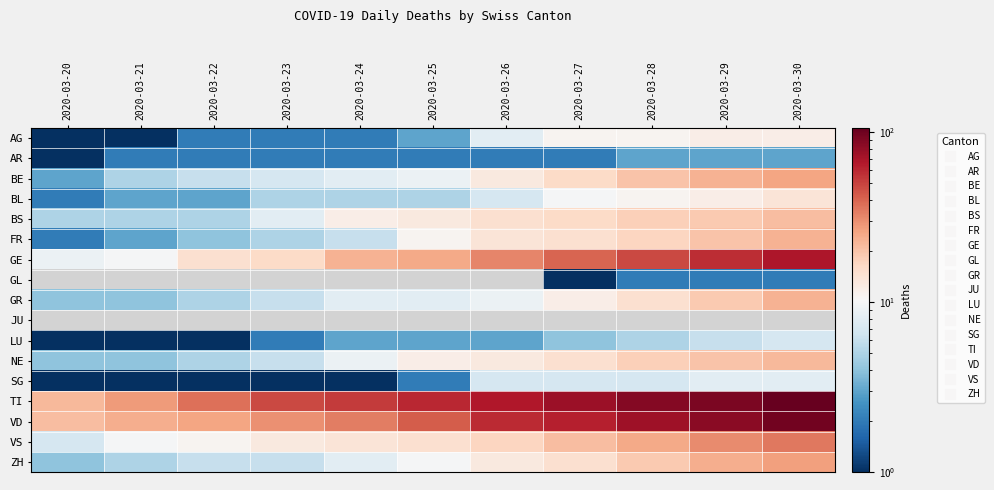

Reading left to right, extract all data points from this chart.

AG: 2020-03-20=1	2020-03-21=1	2020-03-22=2	2020-03-23=2	2020-03-24=2	2020-03-25=3	2020-03-26=8	2020-03-27=11	2020-03-28=11	2020-03-29=12	2020-03-30=12
AR: 2020-03-20=1	2020-03-21=2	2020-03-22=2	2020-03-23=2	2020-03-24=2	2020-03-25=2	2020-03-26=2	2020-03-27=2	2020-03-28=3	2020-03-29=3	2020-03-30=3
BE: 2020-03-20=3	2020-03-21=5	2020-03-22=6	2020-03-23=7	2020-03-24=8	2020-03-25=9	2020-03-26=13	2020-03-27=16	2020-03-28=20	2020-03-29=23	2020-03-30=26
BL: 2020-03-20=2	2020-03-21=3	2020-03-22=3	2020-03-23=5	2020-03-24=5	2020-03-25=5	2020-03-26=7	2020-03-27=10	2020-03-28=11	2020-03-29=12	2020-03-30=14
BS: 2020-03-20=5	2020-03-21=5	2020-03-22=5	2020-03-23=8	2020-03-24=12	2020-03-25=13	2020-03-26=15	2020-03-27=16	2020-03-28=18	2020-03-29=19	2020-03-30=21
FR: 2020-03-20=2	2020-03-21=3	2020-03-22=4	2020-03-23=5	2020-03-24=6	2020-03-25=11	2020-03-26=14	2020-03-27=15	2020-03-28=17	2020-03-29=20	2020-03-30=23
GE: 2020-03-20=9	2020-03-21=10	2020-03-22=15	2020-03-23=16	2020-03-24=23	2020-03-25=25	2020-03-26=32	2020-03-27=40	2020-03-28=48	2020-03-29=58	2020-03-30=68
GL: 2020-03-20=0	2020-03-21=0	2020-03-22=0	2020-03-23=0	2020-03-24=0	2020-03-25=0	2020-03-26=0	2020-03-27=1	2020-03-28=2	2020-03-29=2	2020-03-30=2
GR: 2020-03-20=4	2020-03-21=4	2020-03-22=5	2020-03-23=6	2020-03-24=8	2020-03-25=8	2020-03-26=9	2020-03-27=12	2020-03-28=15	2020-03-29=19	2020-03-30=23
JU: 2020-03-20=0	2020-03-21=0	2020-03-22=0	2020-03-23=0	2020-03-24=0	2020-03-25=0	2020-03-26=0	2020-03-27=0	2020-03-28=0	2020-03-29=0	2020-03-30=0
LU: 2020-03-20=1	2020-03-21=1	2020-03-22=1	2020-03-23=2	2020-03-24=3	2020-03-25=3	2020-03-26=3	2020-03-27=4	2020-03-28=5	2020-03-29=6	2020-03-30=7
NE: 2020-03-20=4	2020-03-21=4	2020-03-22=5	2020-03-23=6	2020-03-24=9	2020-03-25=12	2020-03-26=13	2020-03-27=15	2020-03-28=18	2020-03-29=20	2020-03-30=22
SG: 2020-03-20=1	2020-03-21=1	2020-03-22=1	2020-03-23=1	2020-03-24=1	2020-03-25=2	2020-03-26=7	2020-03-27=7	2020-03-28=7	2020-03-29=8	2020-03-30=8
TI: 2020-03-20=22	2020-03-21=28	2020-03-22=37	2020-03-23=48	2020-03-24=53	2020-03-25=60	2020-03-26=67	2020-03-27=76	2020-03-28=87	2020-03-29=93	2020-03-30=105
VD: 2020-03-20=21	2020-03-21=24	2020-03-22=26	2020-03-23=30	2020-03-24=34	2020-03-25=42	2020-03-26=59	2020-03-27=63	2020-03-28=74	2020-03-29=84	2020-03-30=97
VS: 2020-03-20=7	2020-03-21=10	2020-03-22=11	2020-03-23=13	2020-03-24=14	2020-03-25=15	2020-03-26=17	2020-03-27=21	2020-03-28=25	2020-03-29=31	2020-03-30=35
ZH: 2020-03-20=4	2020-03-21=5	2020-03-22=6	2020-03-23=6	2020-03-24=8	2020-03-25=10	2020-03-26=13	2020-03-27=15	2020-03-28=19	2020-03-29=24	2020-03-30=27